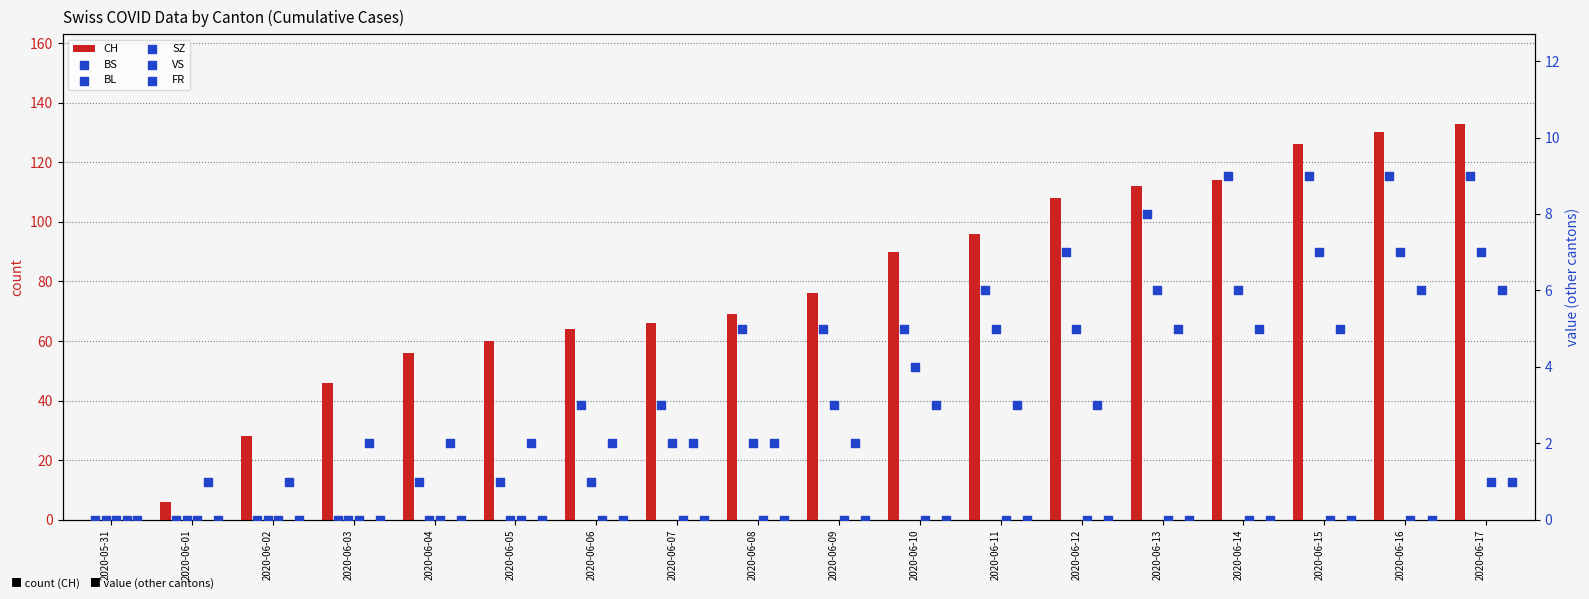

Is the value of VS at 2020-06-01 greater than the value of CH at 2020-06-17?

No